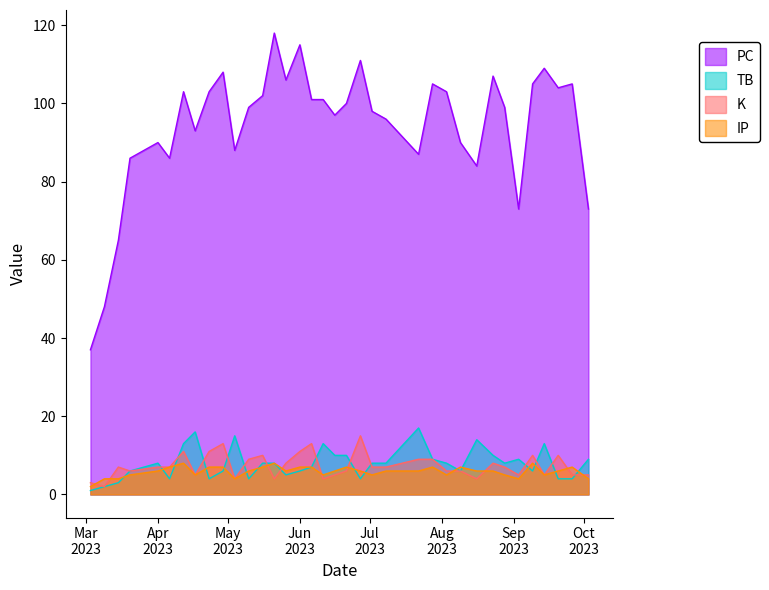

True or false: K and IP intersect in this chart.

True